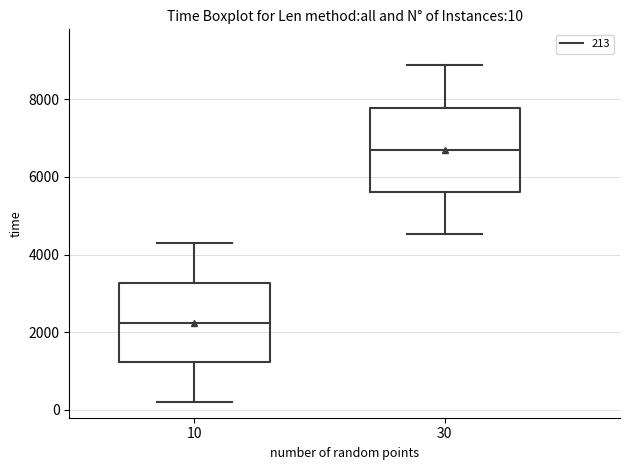

Which box's median line is the highest?

30